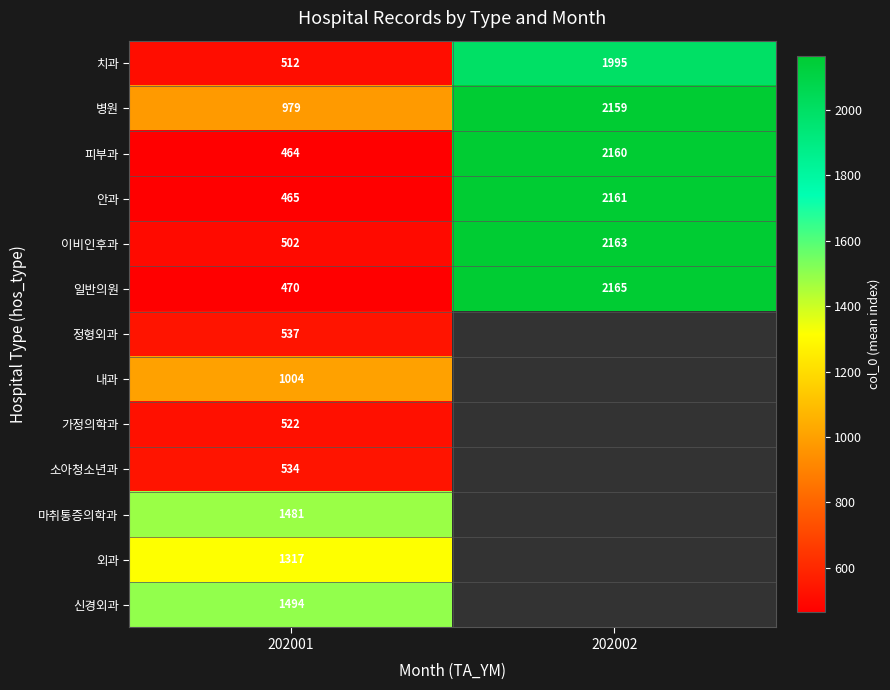

List the labels in order of 피부과 value, largest first.

202002, 202001